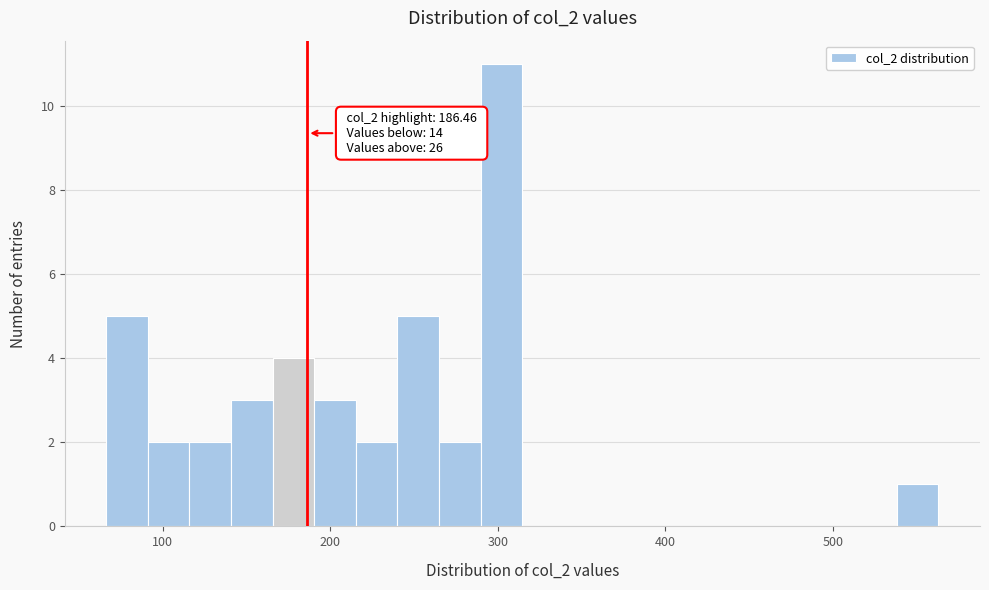

Around what value on the x-axis is the tallest bar? Give the approximate position of its centre, as read against the axis.

300